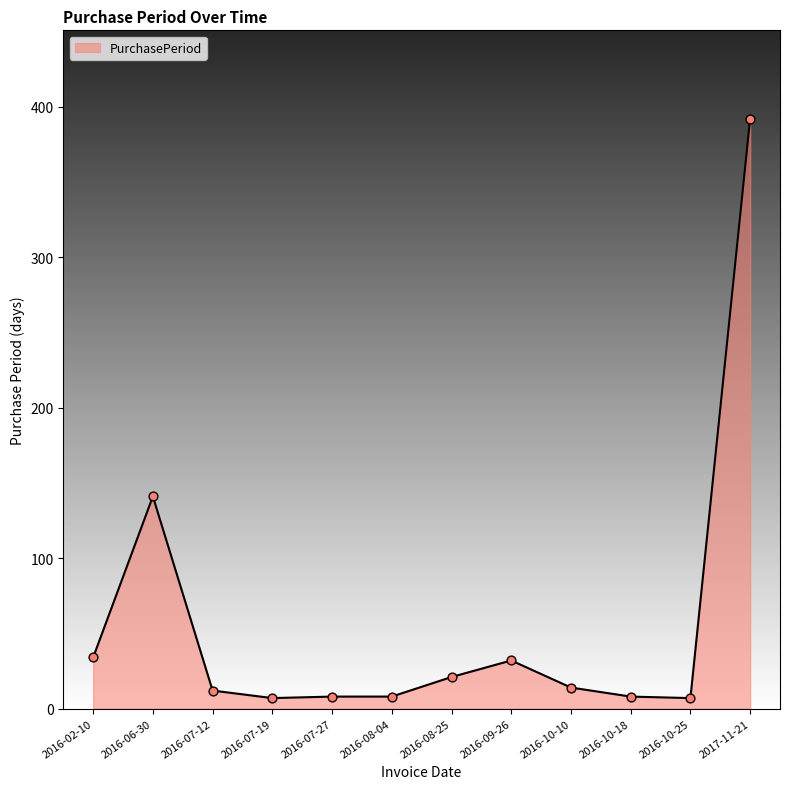

Which has a higher value, 2016-07-27 or 2016-09-26?

2016-09-26